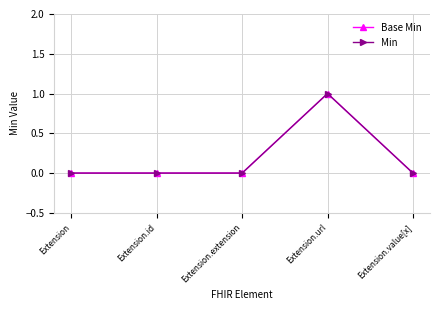

What is the label of the 1st point from the right?

Extension.value[x]